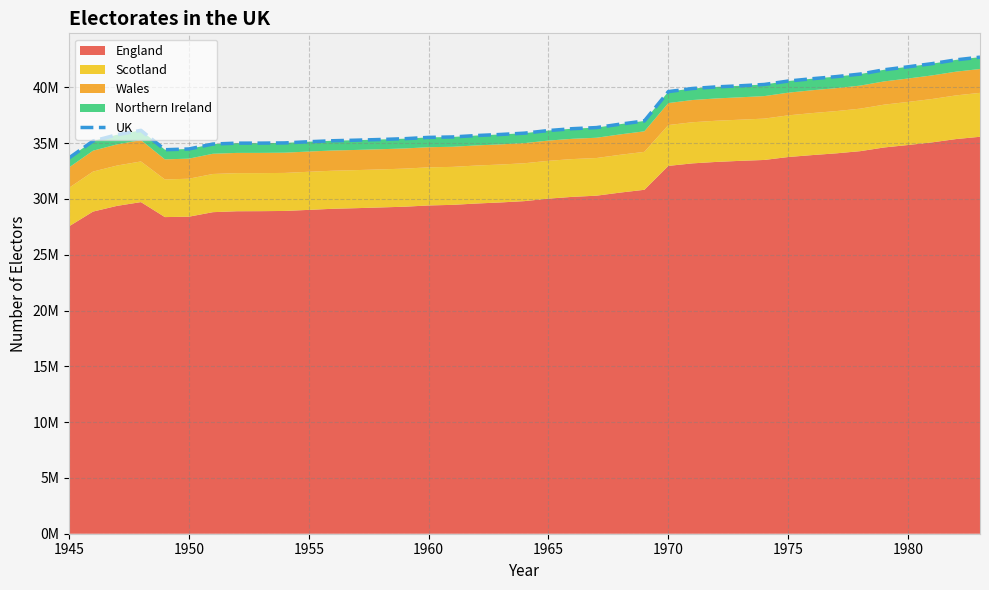

How many interior local valleys (lower than both neighbors) does the data have?

1